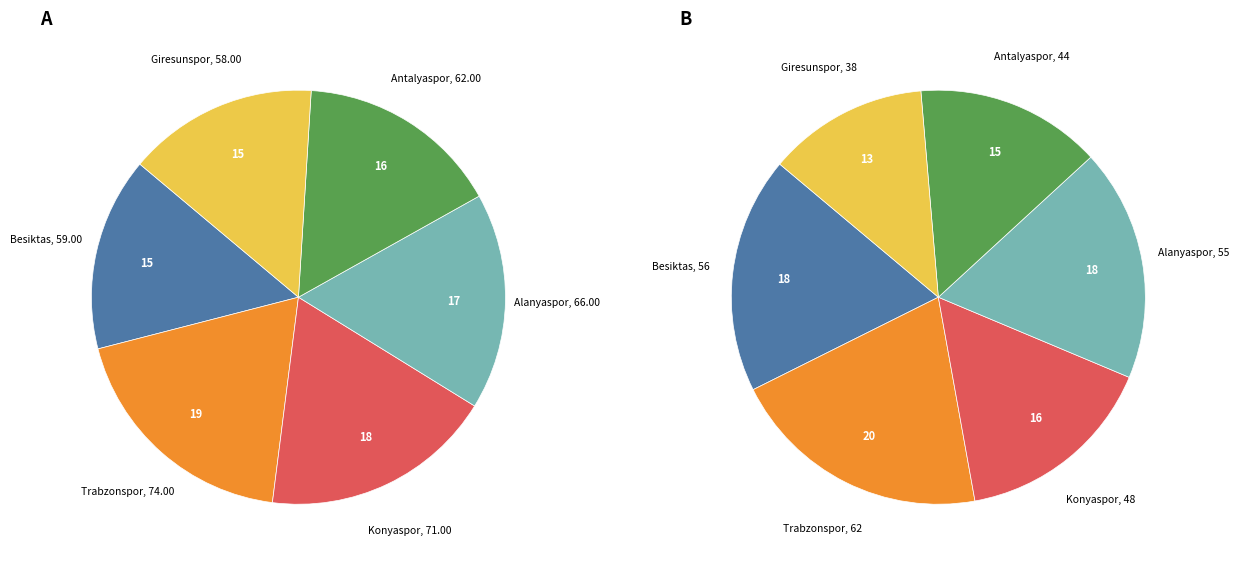

True or false: Hatayspor accounts for 22% of the total.

False